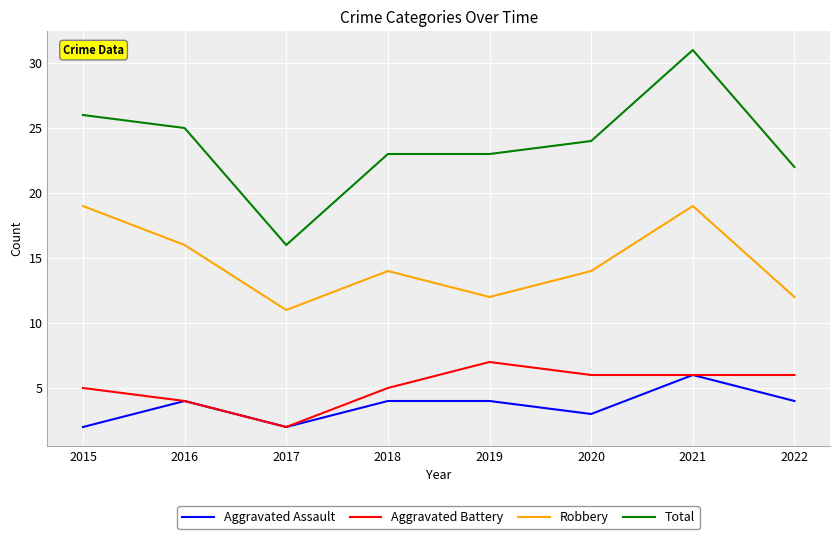

Is the value of Aggravated Battery at 2022 greater than the value of Robbery at 2021?

No